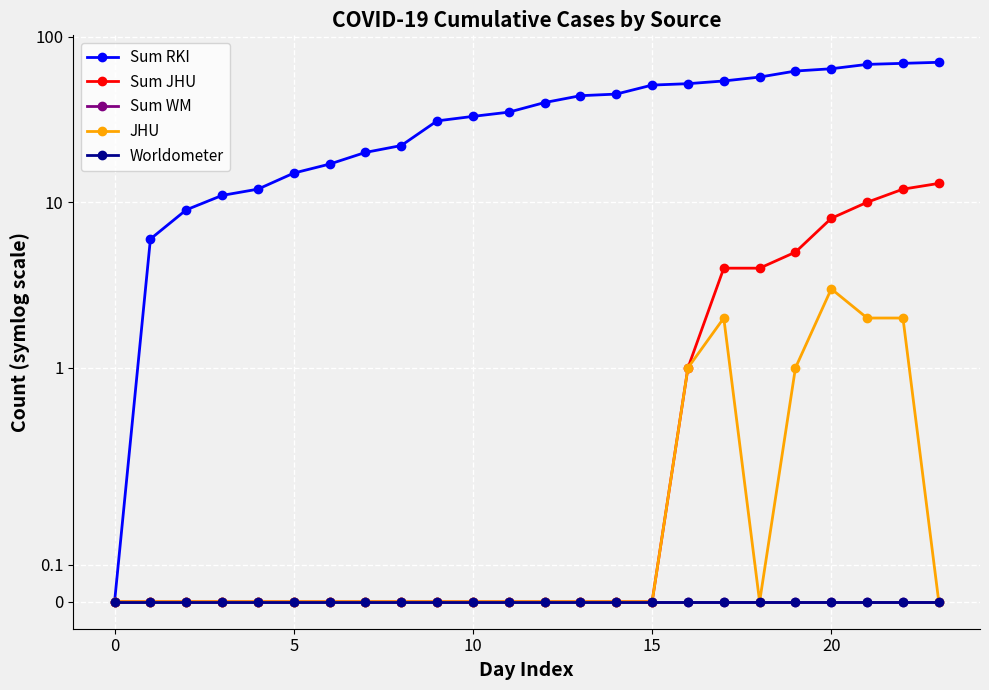

How many lines are shown in the chart?

5